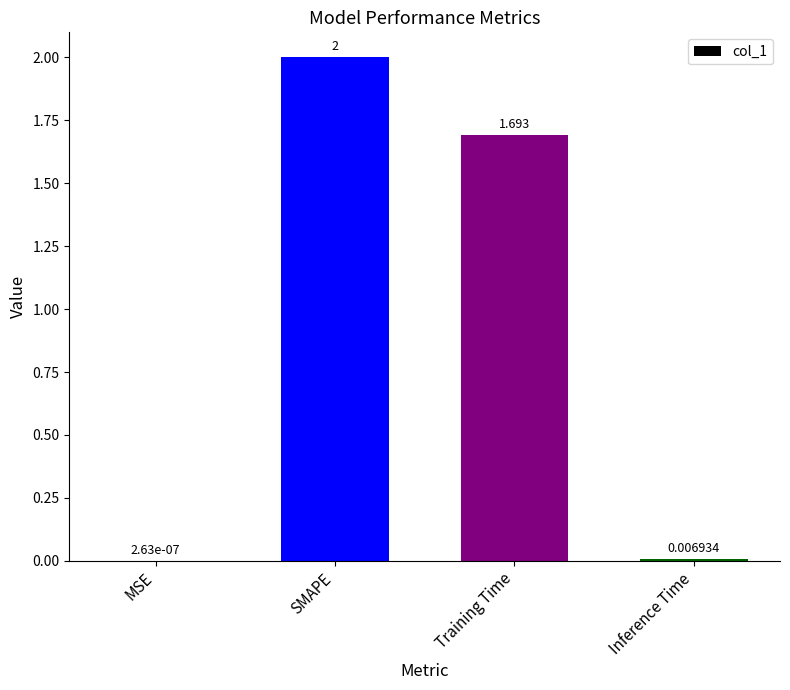

Does the chart contain stacked bars?

No